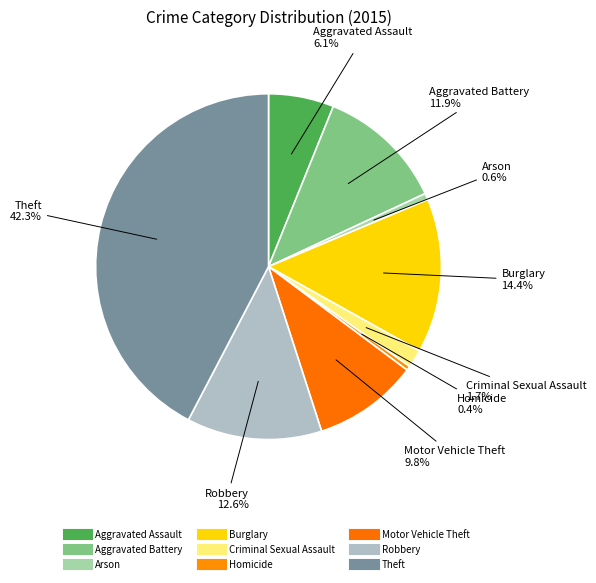

What is the change in value from Aggravated Battery to Arson?

-113